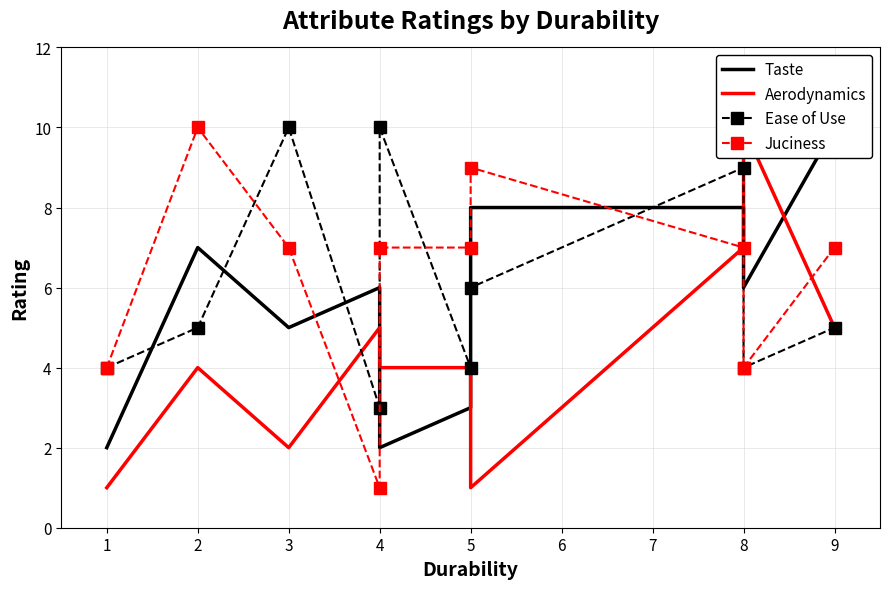

How many intersections are there between Aerodynamics and Taste?

4